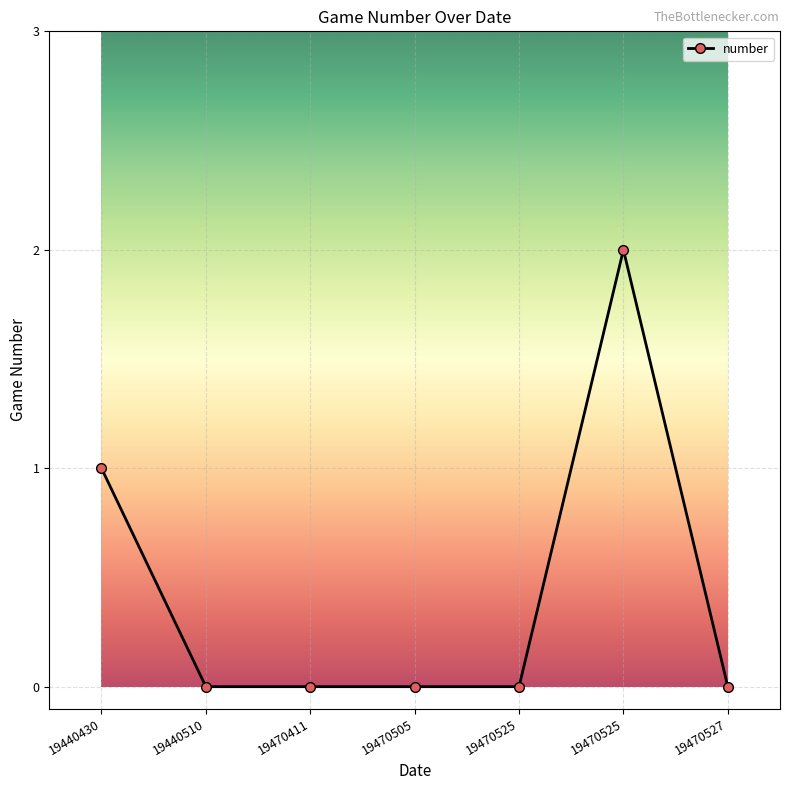

How many distinct data groups are displayed?

1